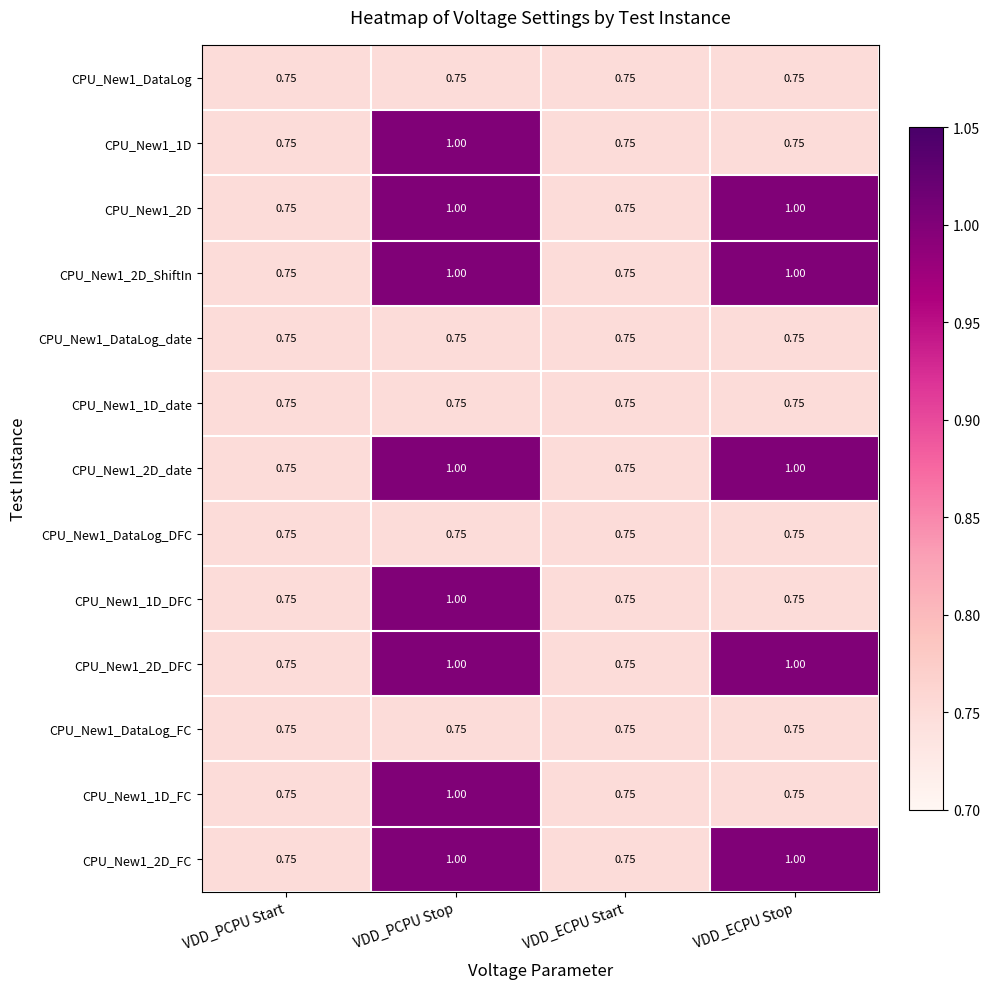

At which category is the sum across all series the highest?

VDD_PCPU Stop